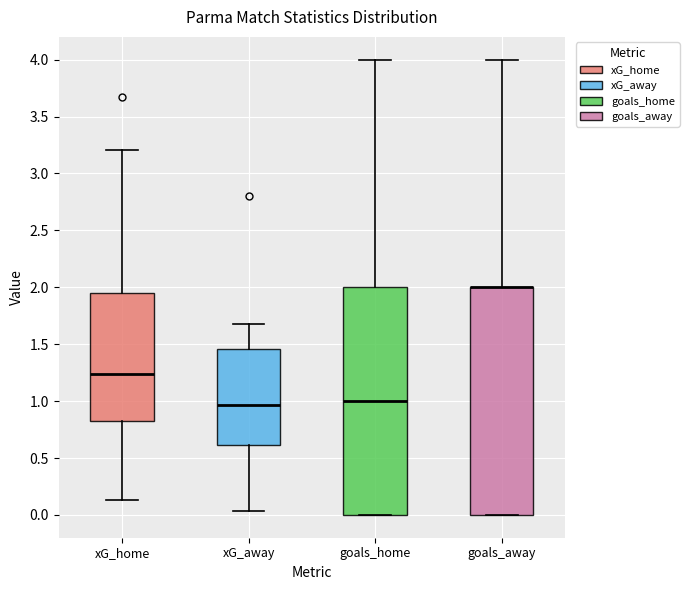

Where does the upper whisker of the box for xG_away end on the y-axis? The values are not printed on the chart, so give them approximately, as read against the axis.

1.65